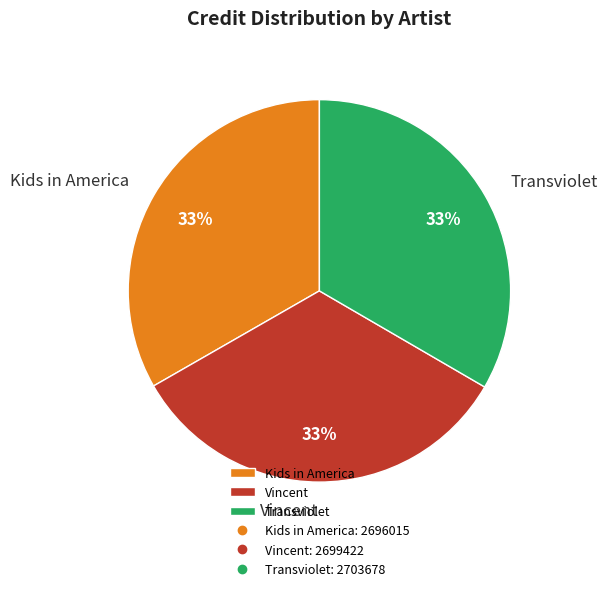

Do Vincent and Transviolet together represent more than half of the pie?

Yes